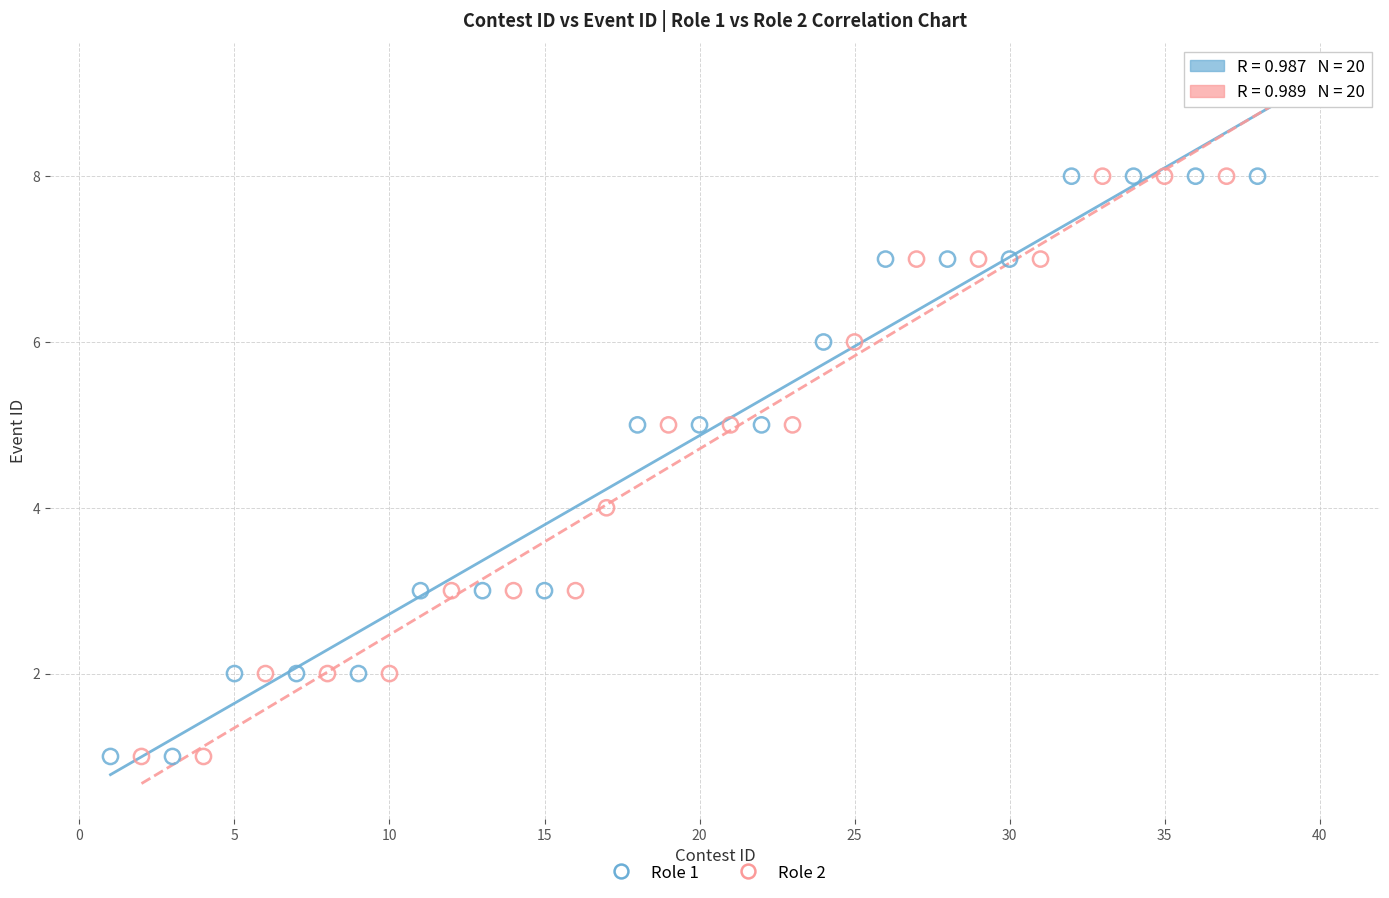

What are all the series names shown in the legend?

Role 1, Role 2